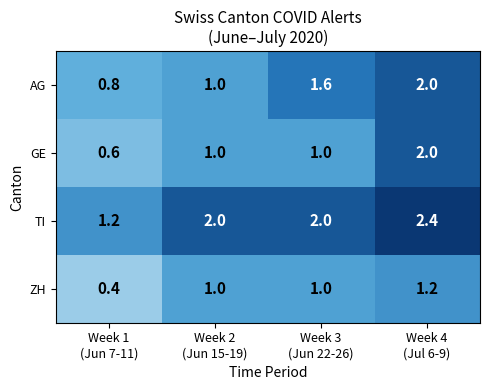

Count the TI values in the range 2 to 3.

3